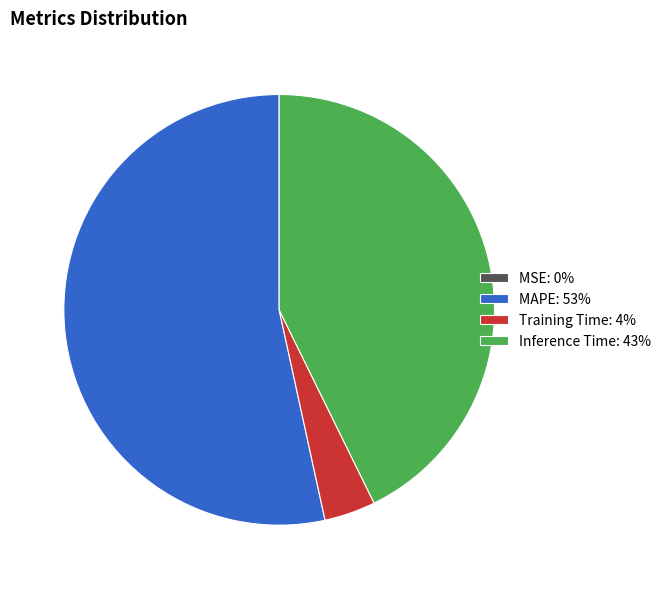

Does MAPE: 53% account for over 50% of the chart?

Yes